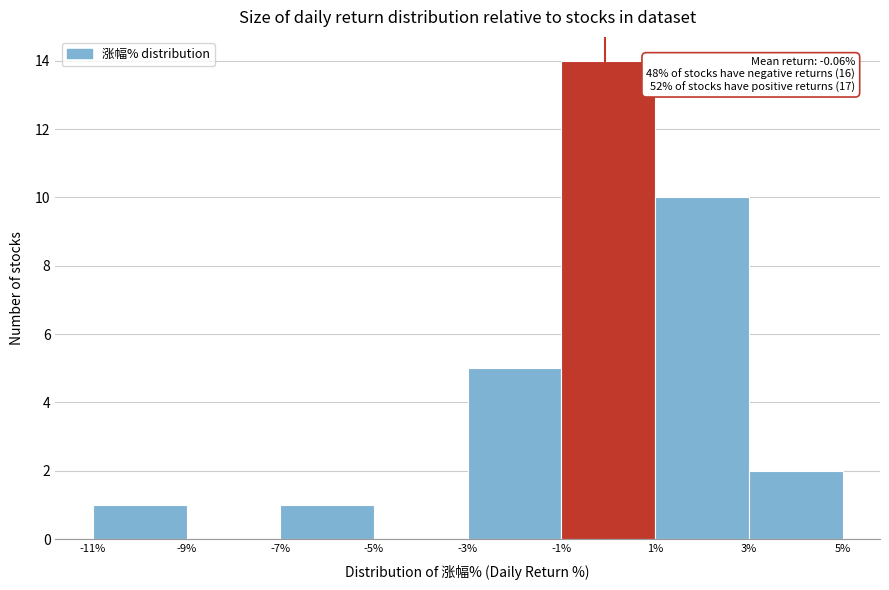

Which range on the x-axis has the tallest bar?

-1% to 1%